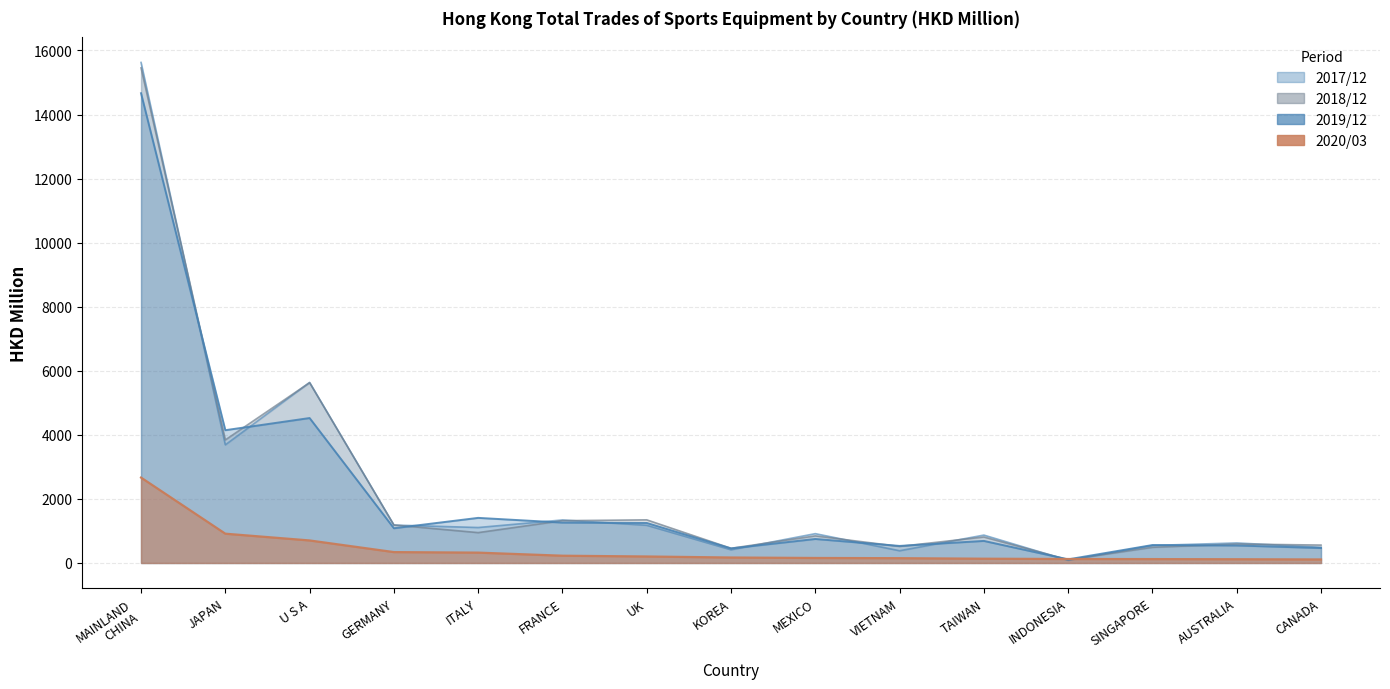

What is the spread (max minus min) of values at AUSTRALIA?

508.7